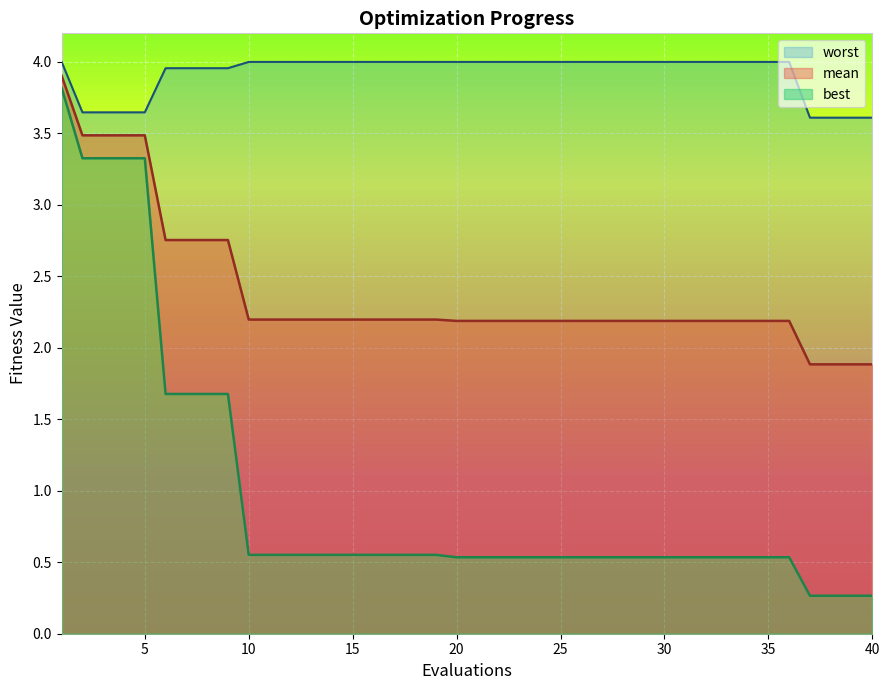

Which series has the widest spread of values?

best